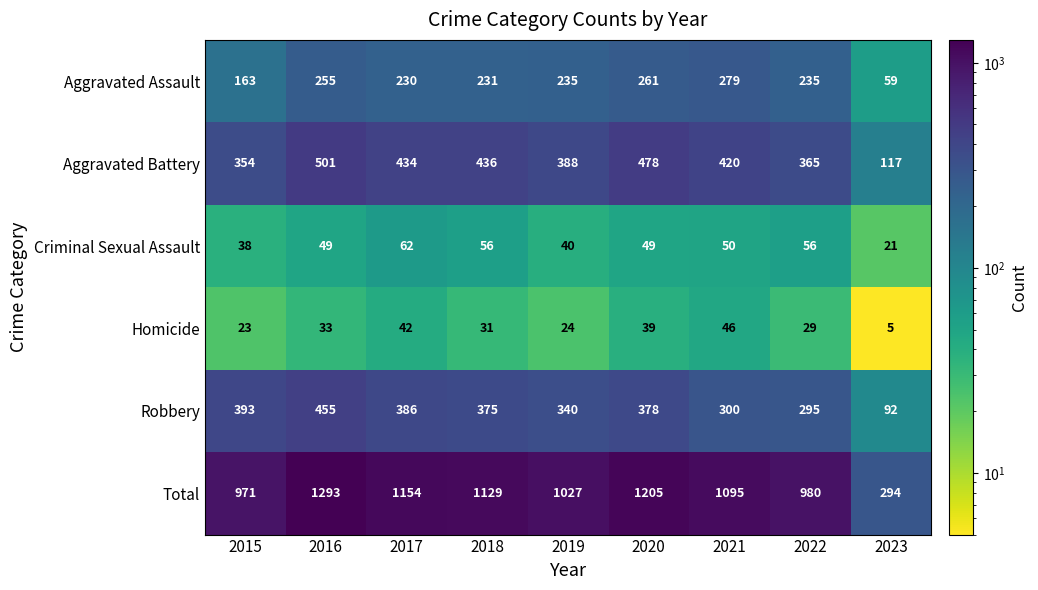

The Aggravated Assault series shows 255 at 2016. True or false?

True